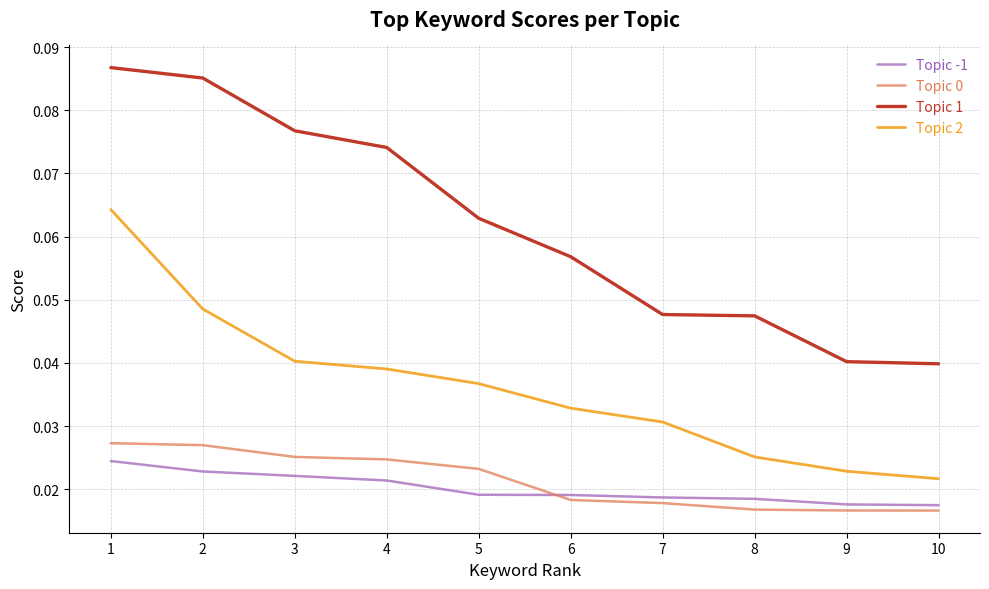

What is the total value across all series at 4?

0.2